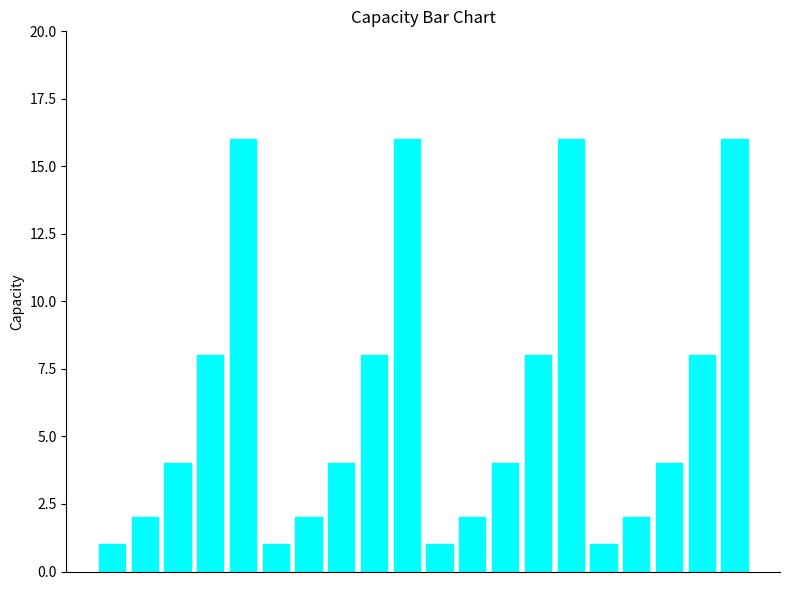

What is the average value?

6